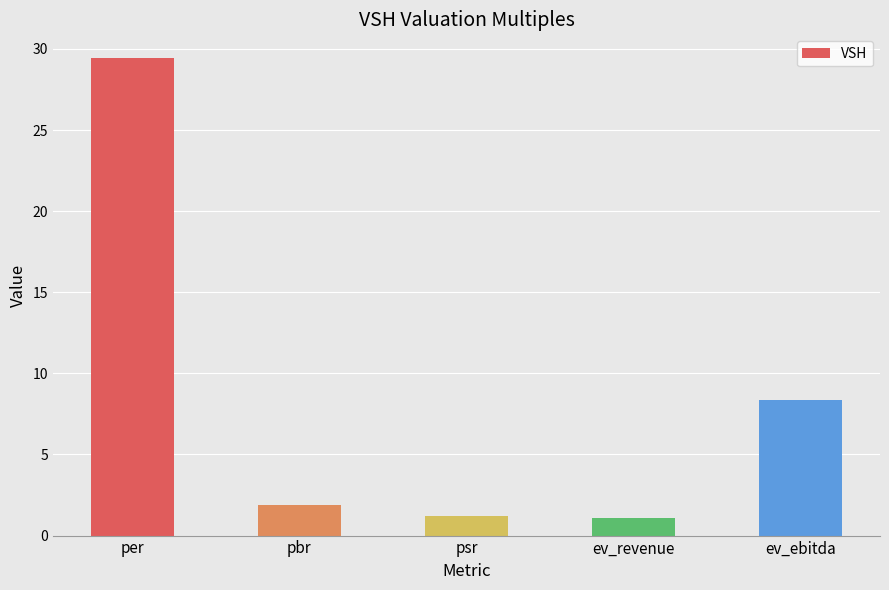

What is the label of the 4th bar from the right?

pbr